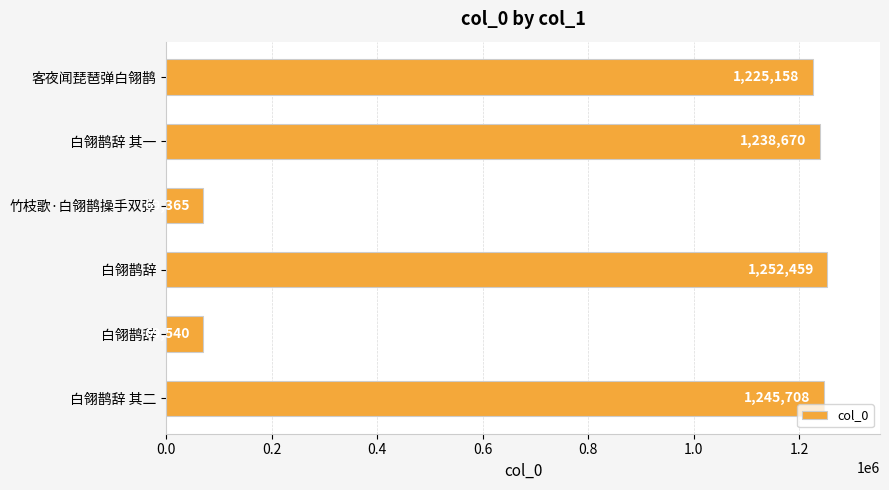

How many data points does each series have?

6